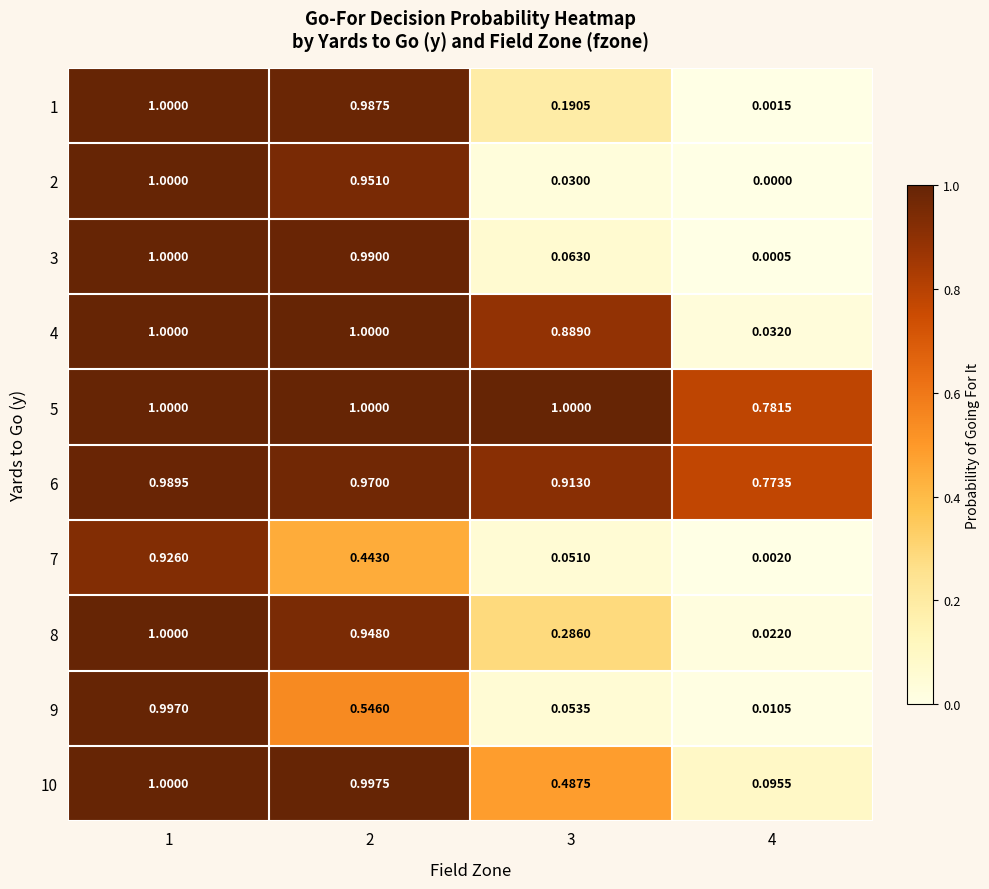

Reading left to right, transcribe all the data shown in this chart.

1: 1=1.0	2=1.0	3=0.2	4=0.0
2: 1=1.0	2=1.0	3=0.0	4=0.0
3: 1=1.0	2=1.0	3=0.1	4=0.0
4: 1=1.0	2=1.0	3=0.9	4=0.0
5: 1=1.0	2=1.0	3=1.0	4=0.8
6: 1=1.0	2=1.0	3=0.9	4=0.8
7: 1=0.9	2=0.4	3=0.1	4=0.0
8: 1=1.0	2=0.9	3=0.3	4=0.0
9: 1=1.0	2=0.5	3=0.1	4=0.0
10: 1=1.0	2=1.0	3=0.5	4=0.1